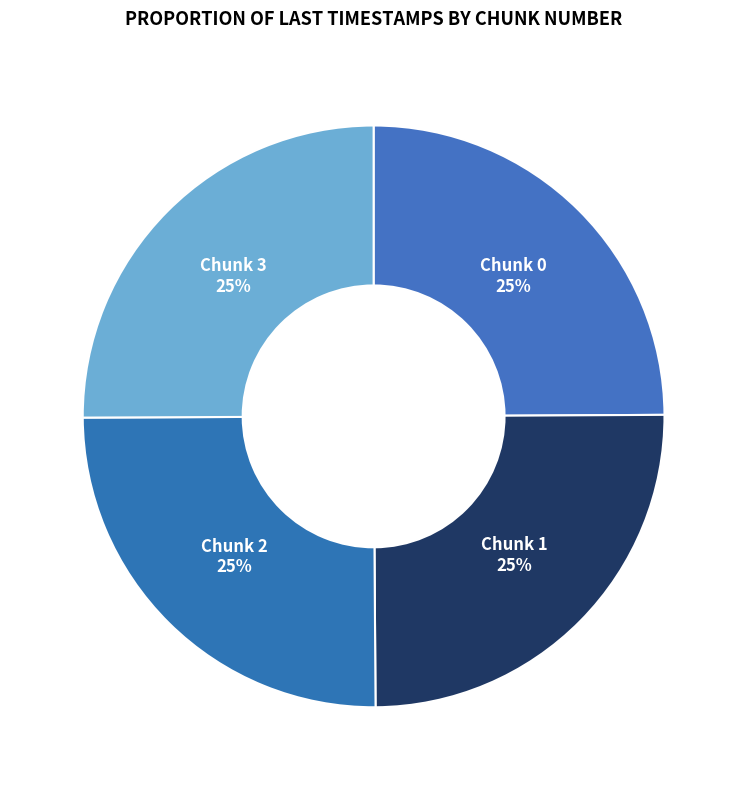

True or false: Chunk 0 accounts for 36% of the total.

False